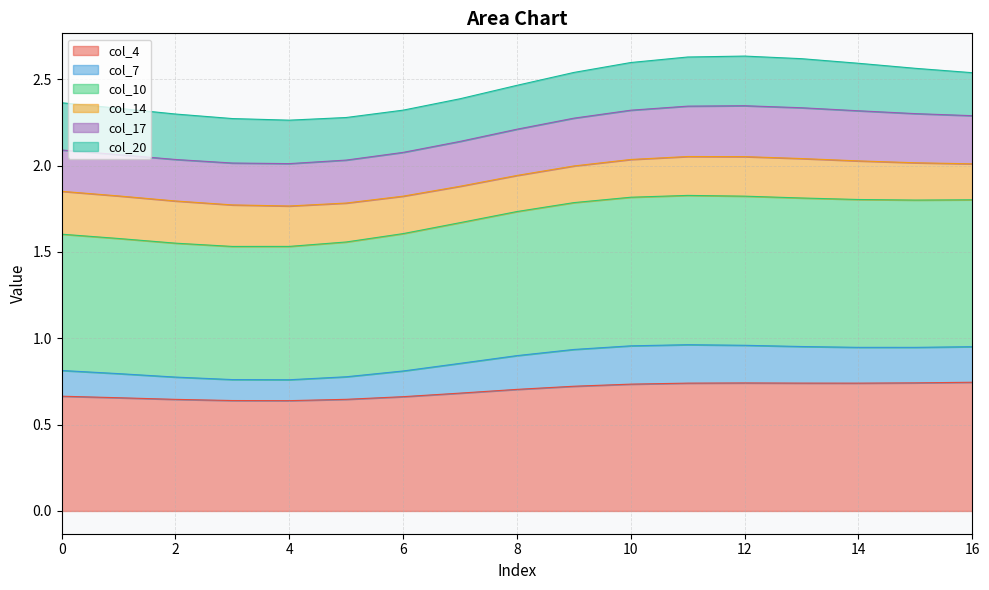

What is the total value across all series at 6?

2.3